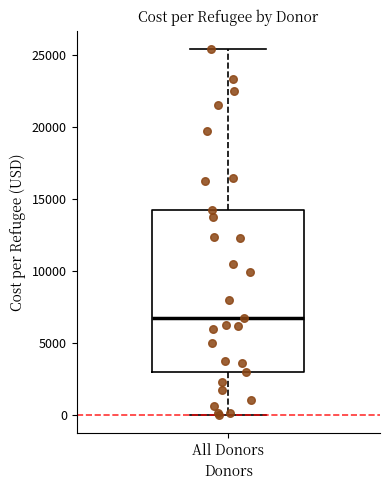

Where is the lower edge of the box for All Donors on the y-axis? The values are not printed on the chart, so give them approximately, as read against the axis.

3000